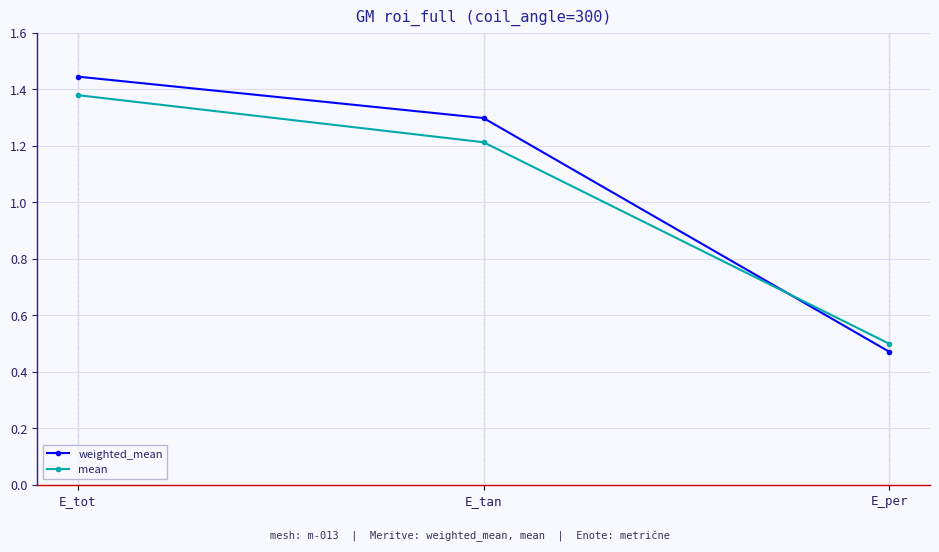

Read the weighted_mean value at E_tan.

1.3